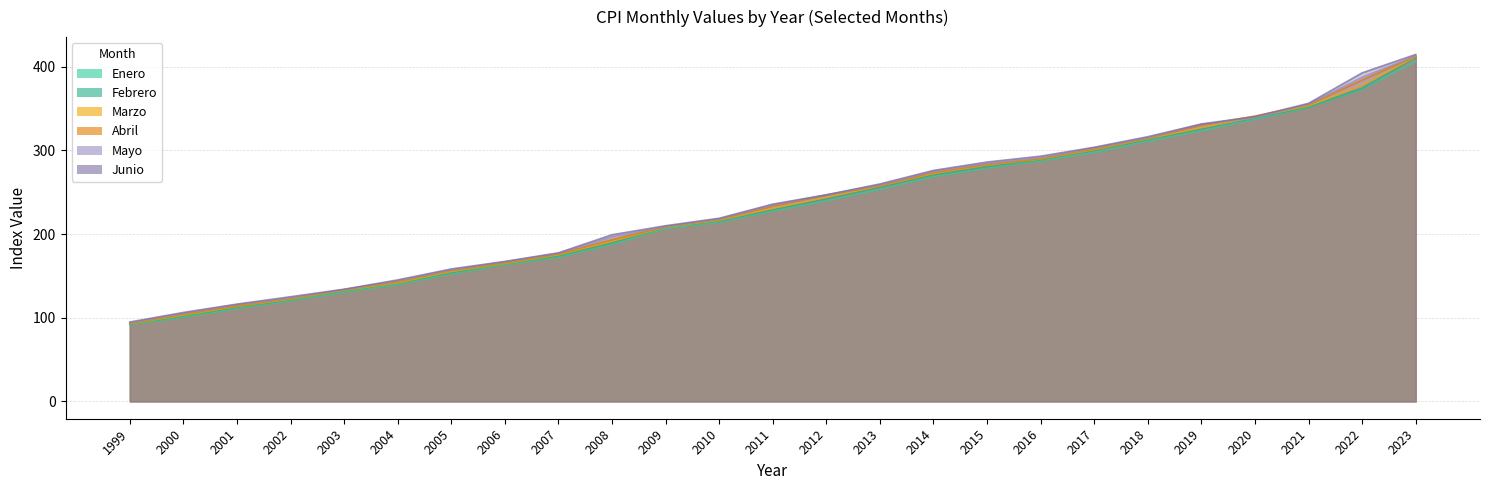

Is it true that Enero equals 155.7 at 2020?

False